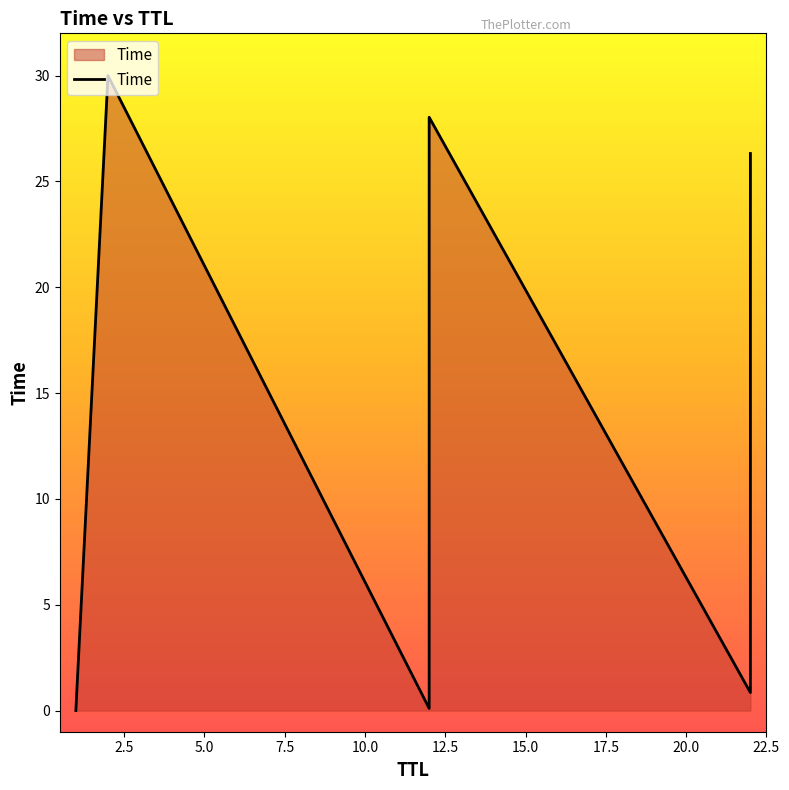

How many data points are less than 22?

4